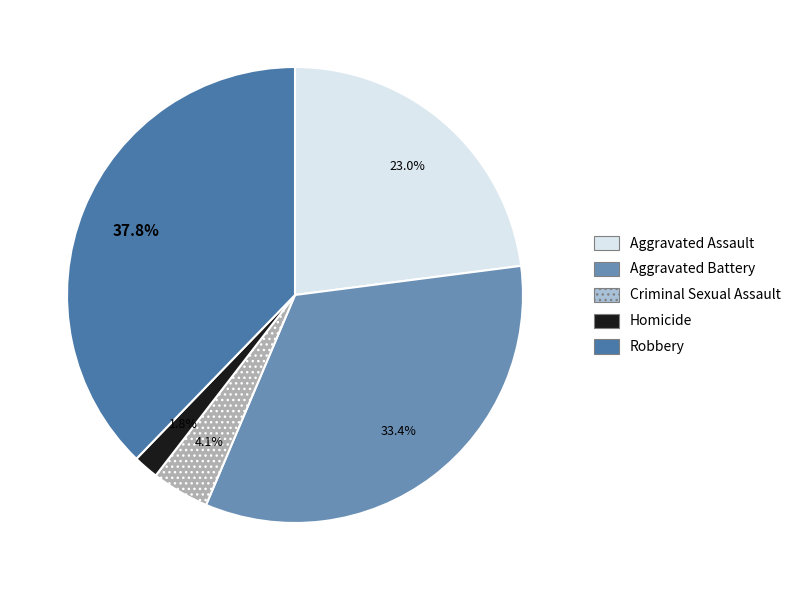

What is the change in value from Aggravated Assault to Homicide?

-83